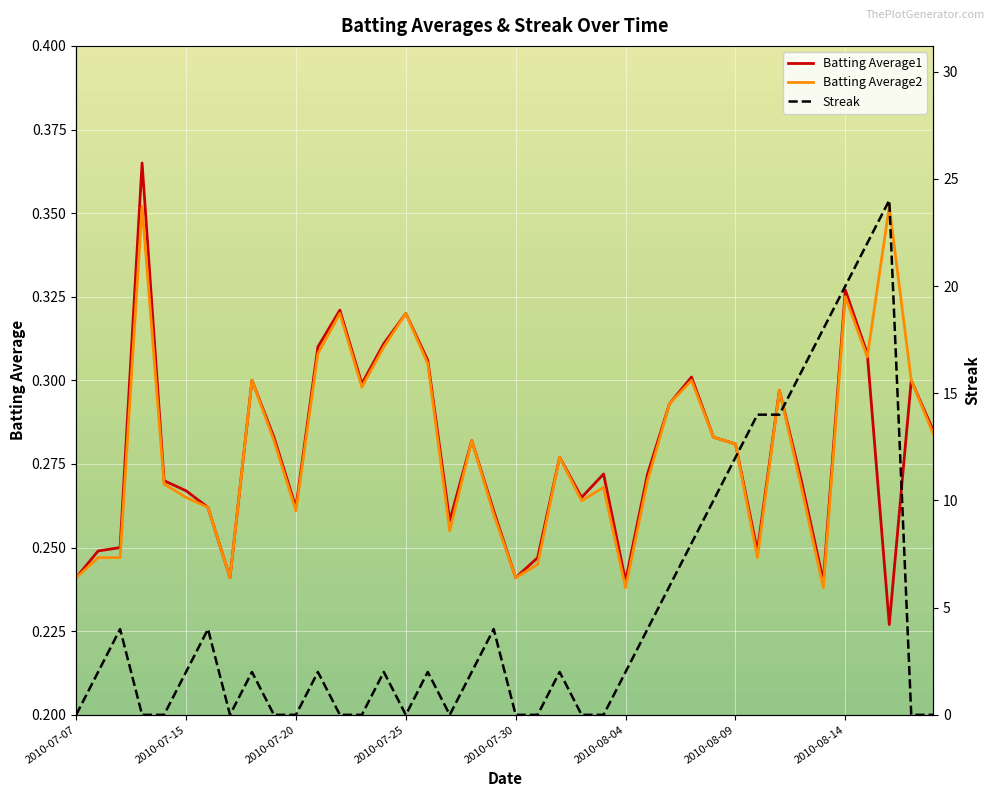

At how many categories does at least one series exceed 16?

4